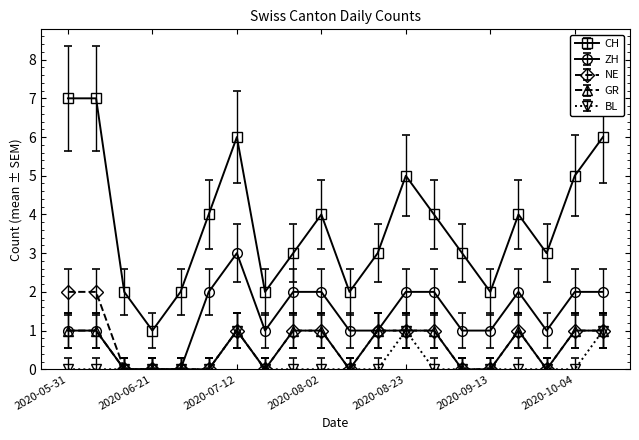

Which series has the largest total across all categories?

CH